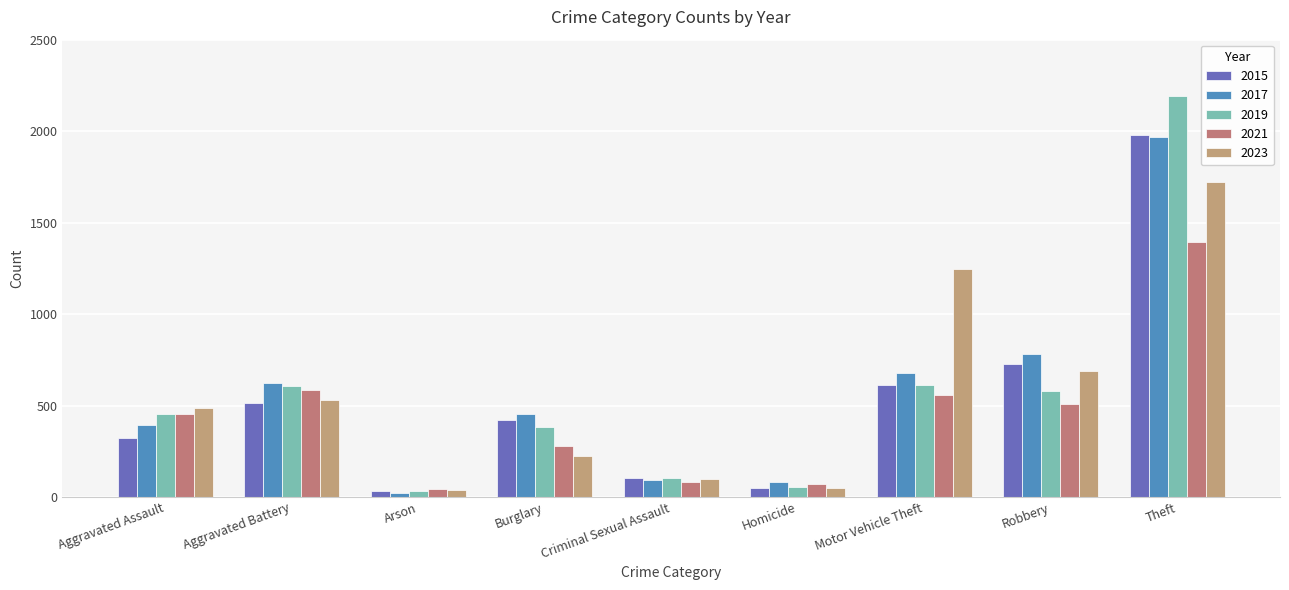

What is the label of the 9th bar from the right?

Aggravated Assault